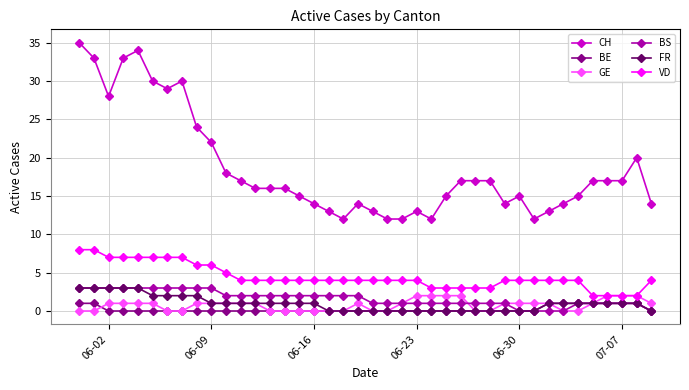

True or false: FR and VD cross at least once.

False